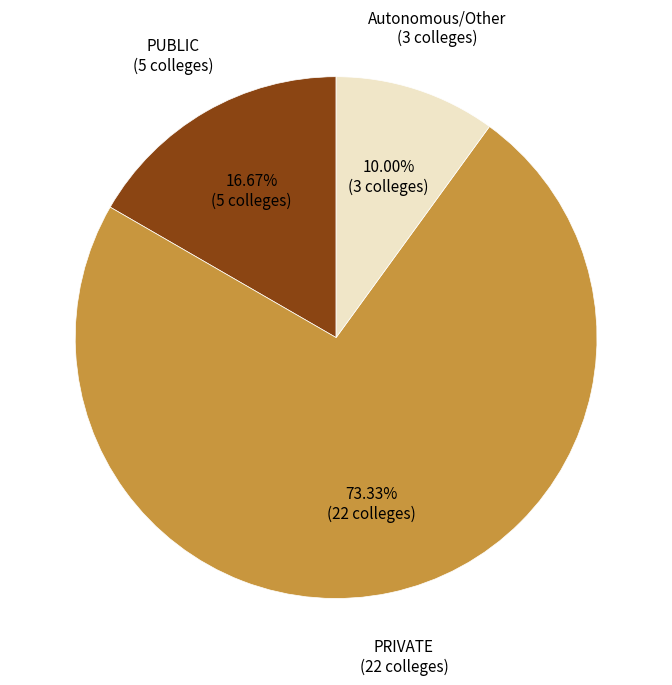

How many slices are in this pie chart?

3